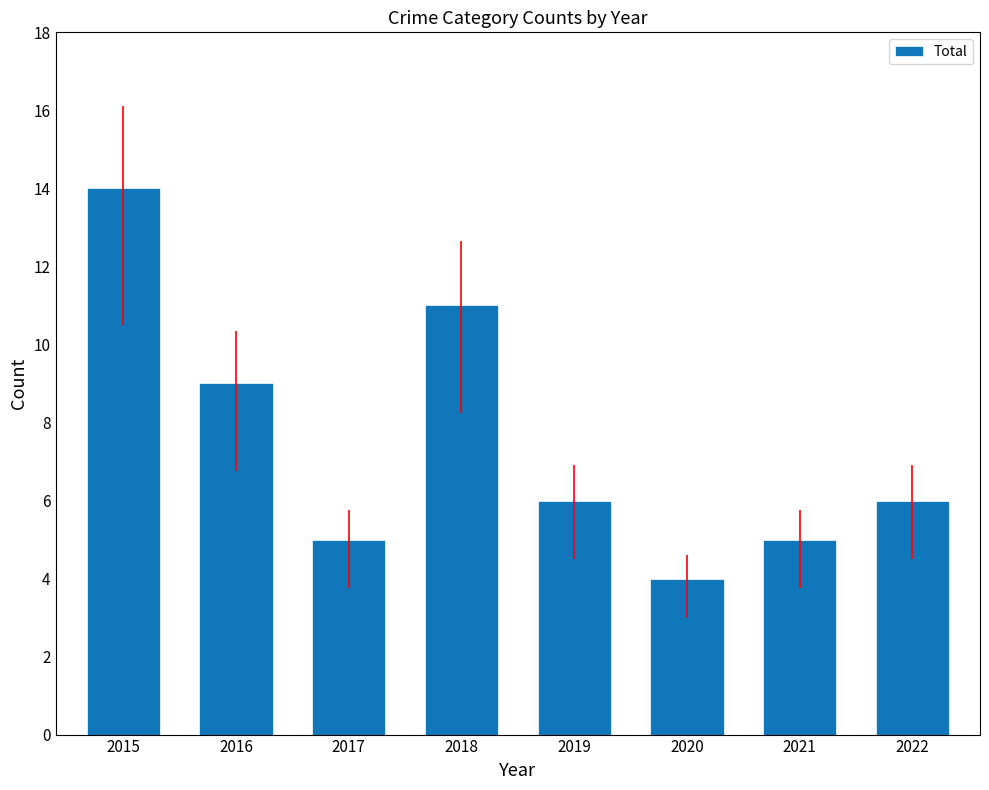

Read the value at 2018, to the nearest 10.

10